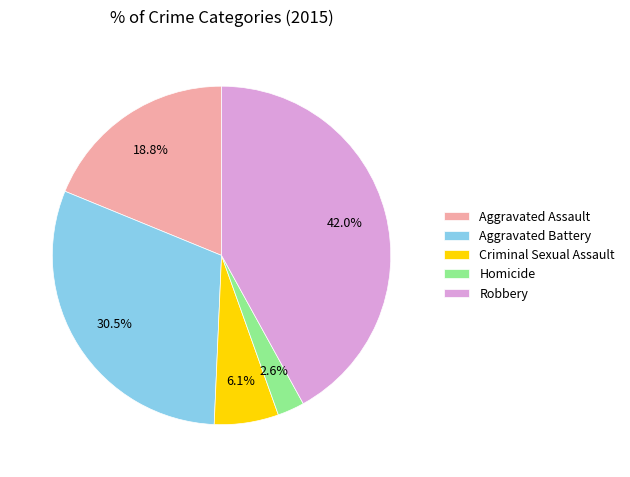

What is the total percentage of Homicide and Aggravated Assault?

21.4%